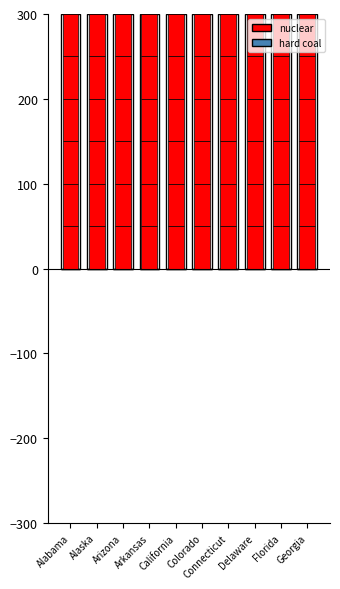

At which label is nuclear closest to 50?

Alabama